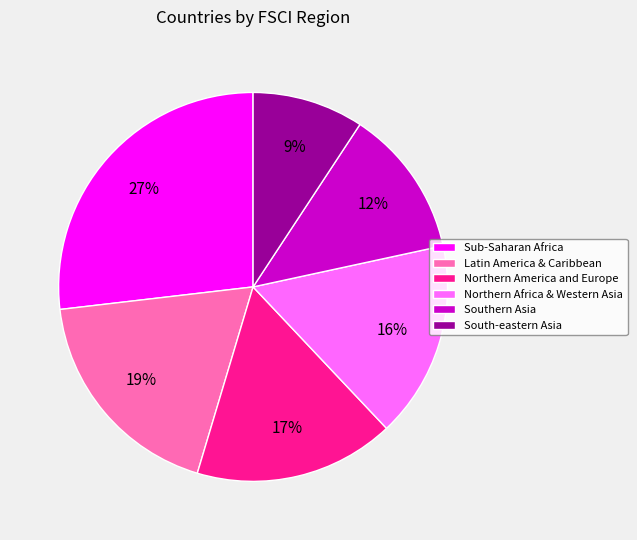

Is there any slice that represents more than half of the pie?

No